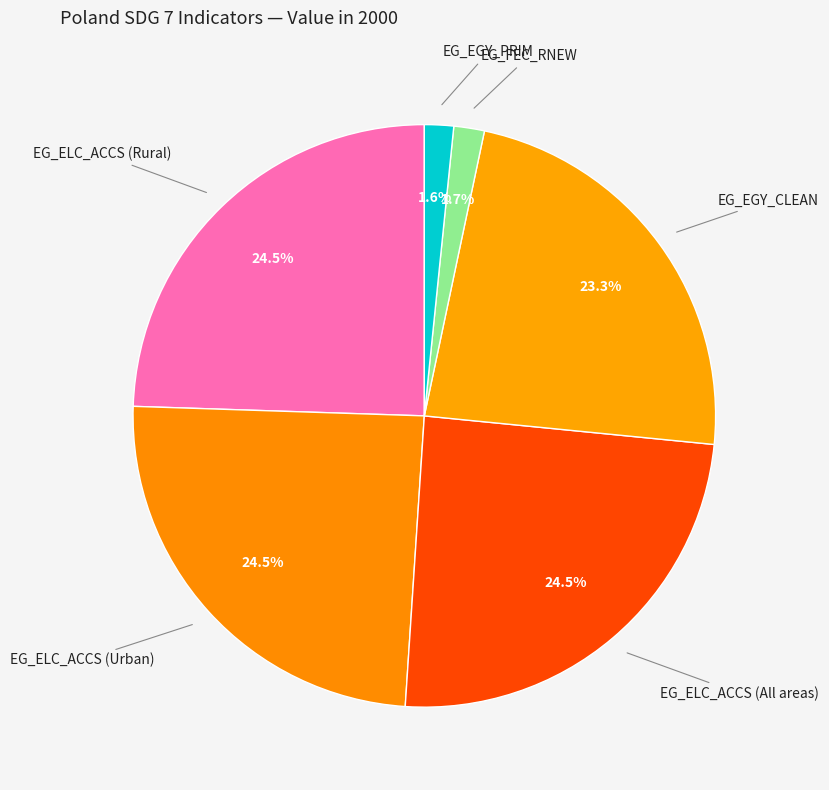

What is the smallest slice in the pie chart?

EG_EGY_PRIM